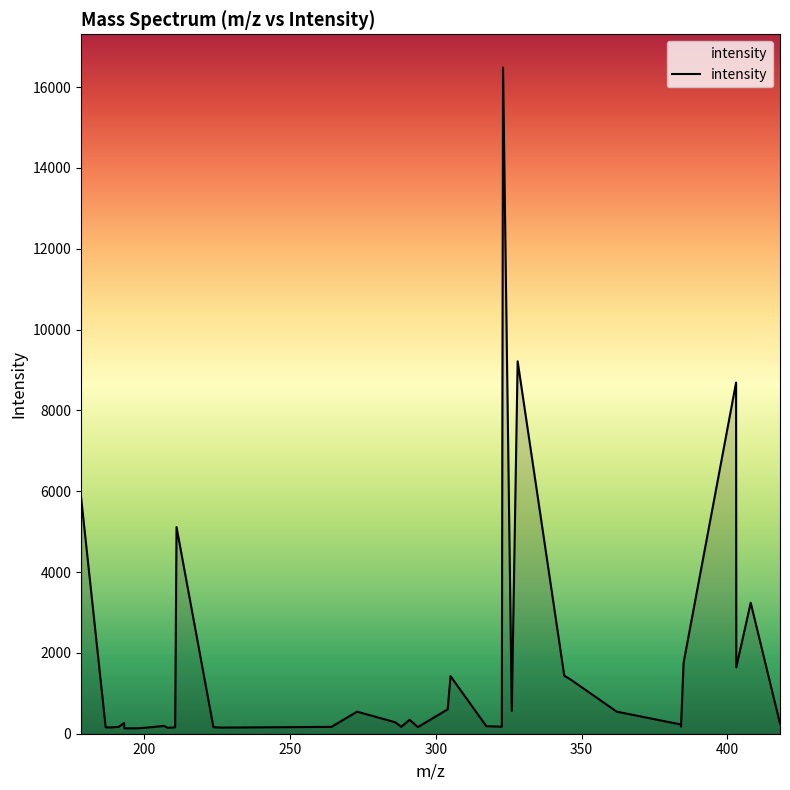

Count the number of values greater than 250.

20